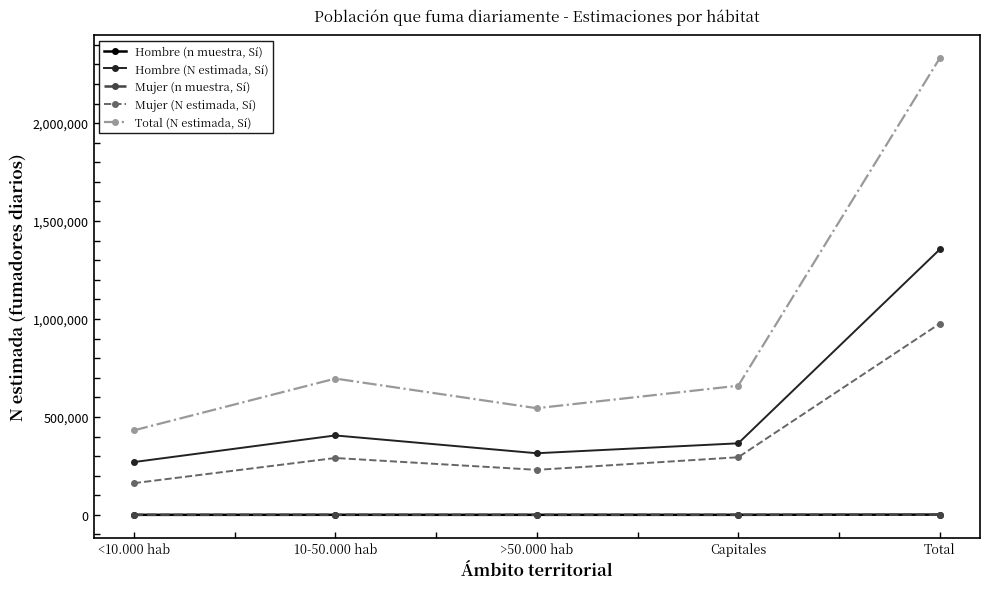

At which label does Total (N estimada, Sí) reach its peak?

Total